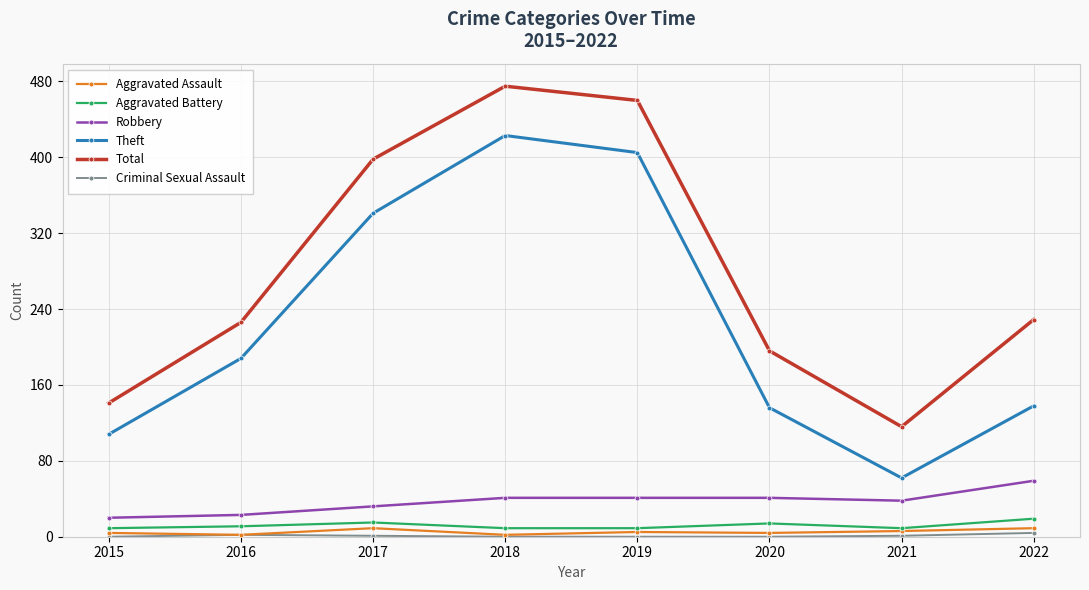

What is the difference between the maximum and minimum values in the Aggravated Battery series?

10